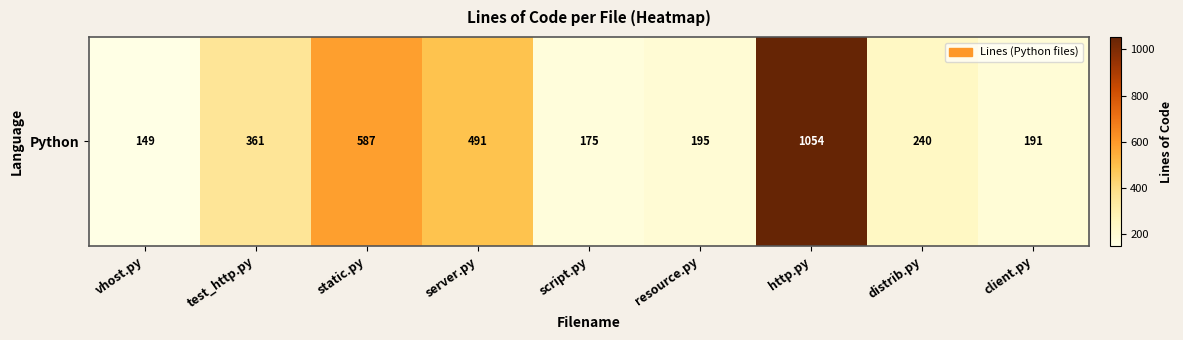

What is the sum of the values at test_http.py and resource.py?

556